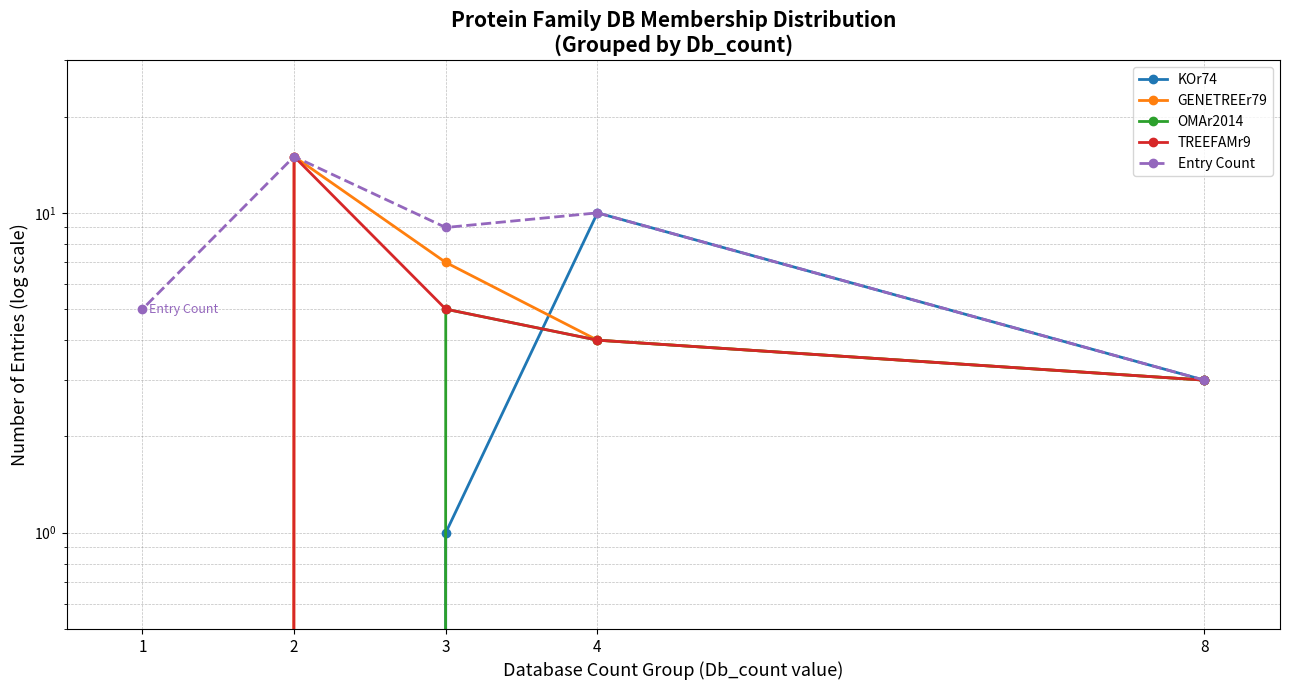

Which series has the widest spread of values?

GENETREEr79